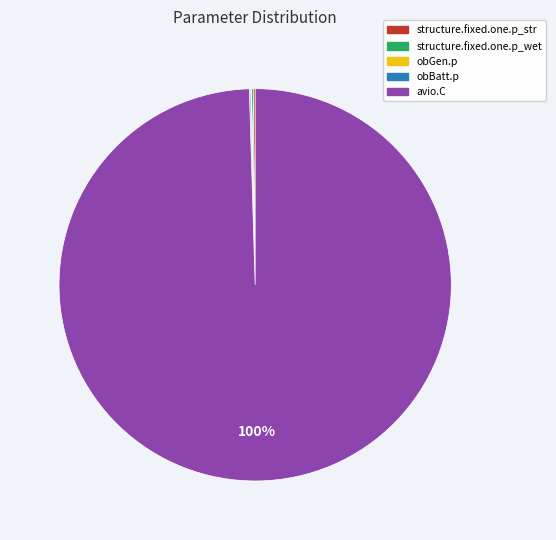

Is it true that avio.C is 100% of the pie?

True